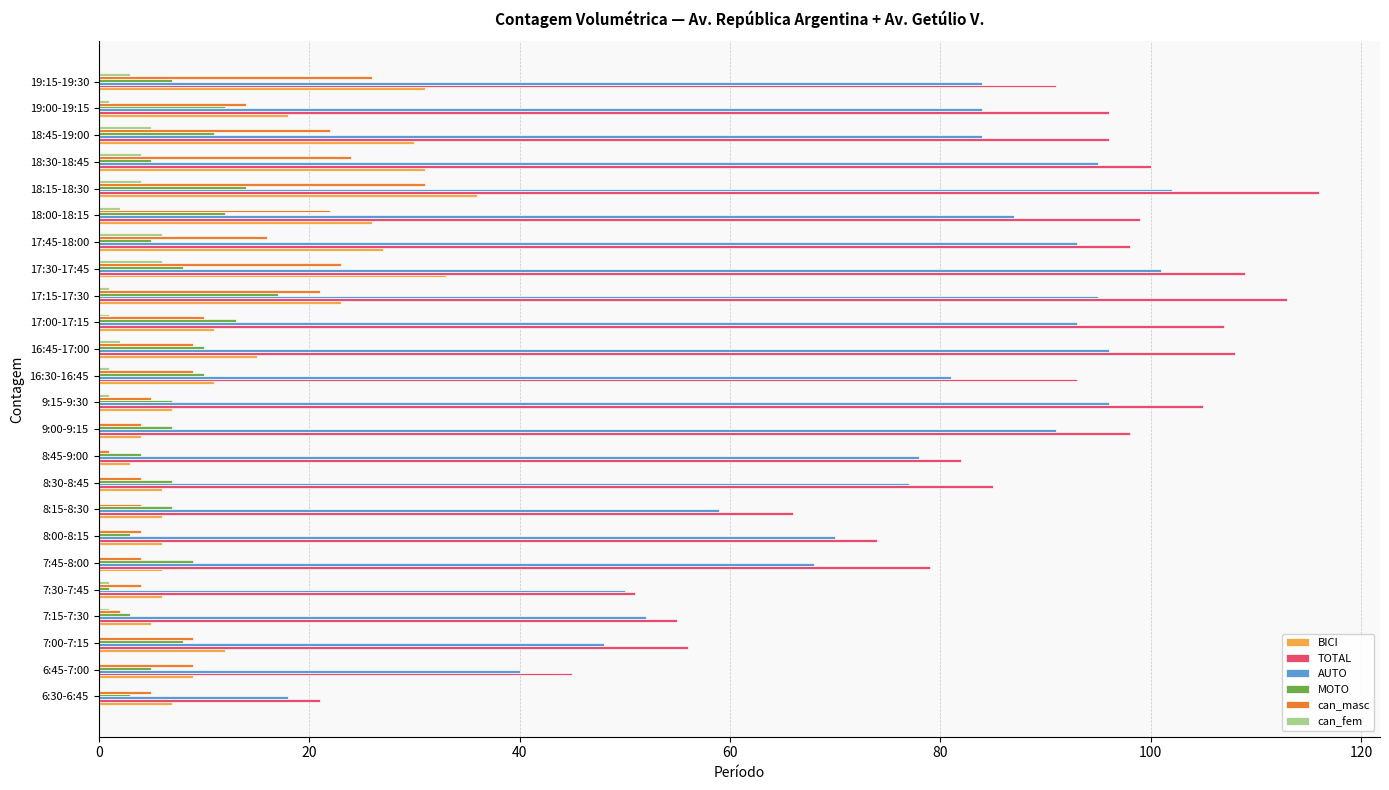

Which series has the widest spread of values?

TOTAL